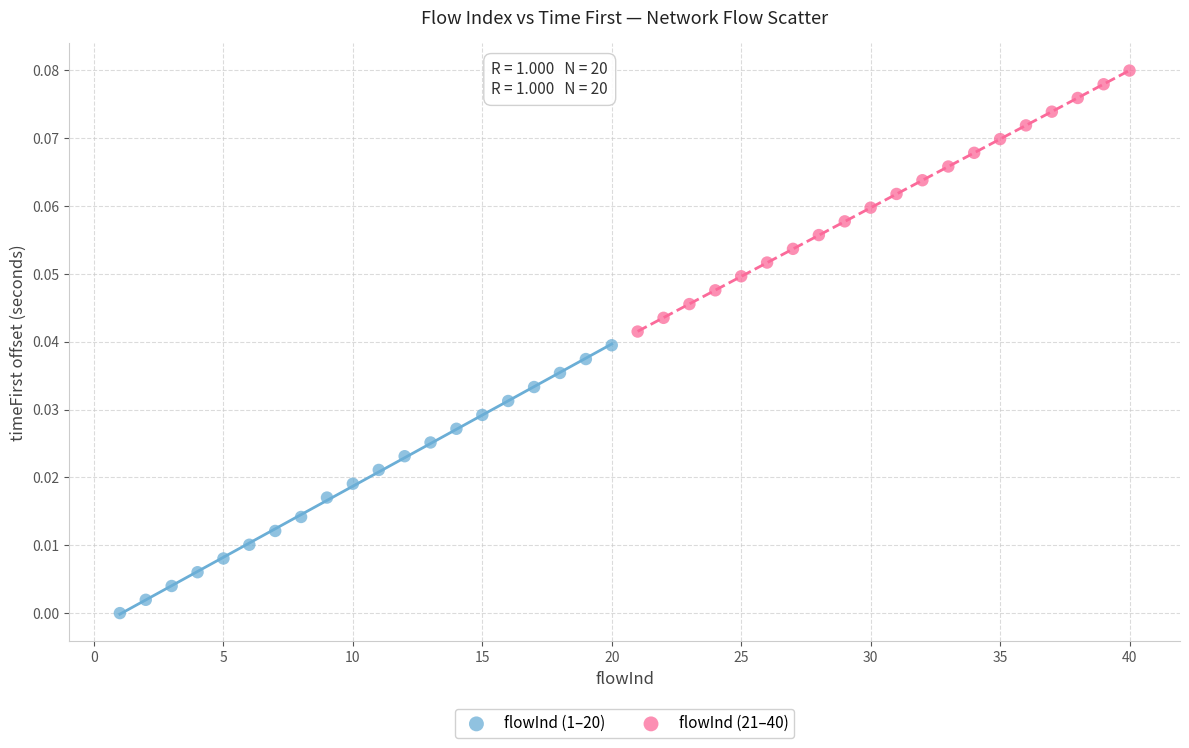

Which series reaches the minimum Y coordinate?

flowInd (1–20)